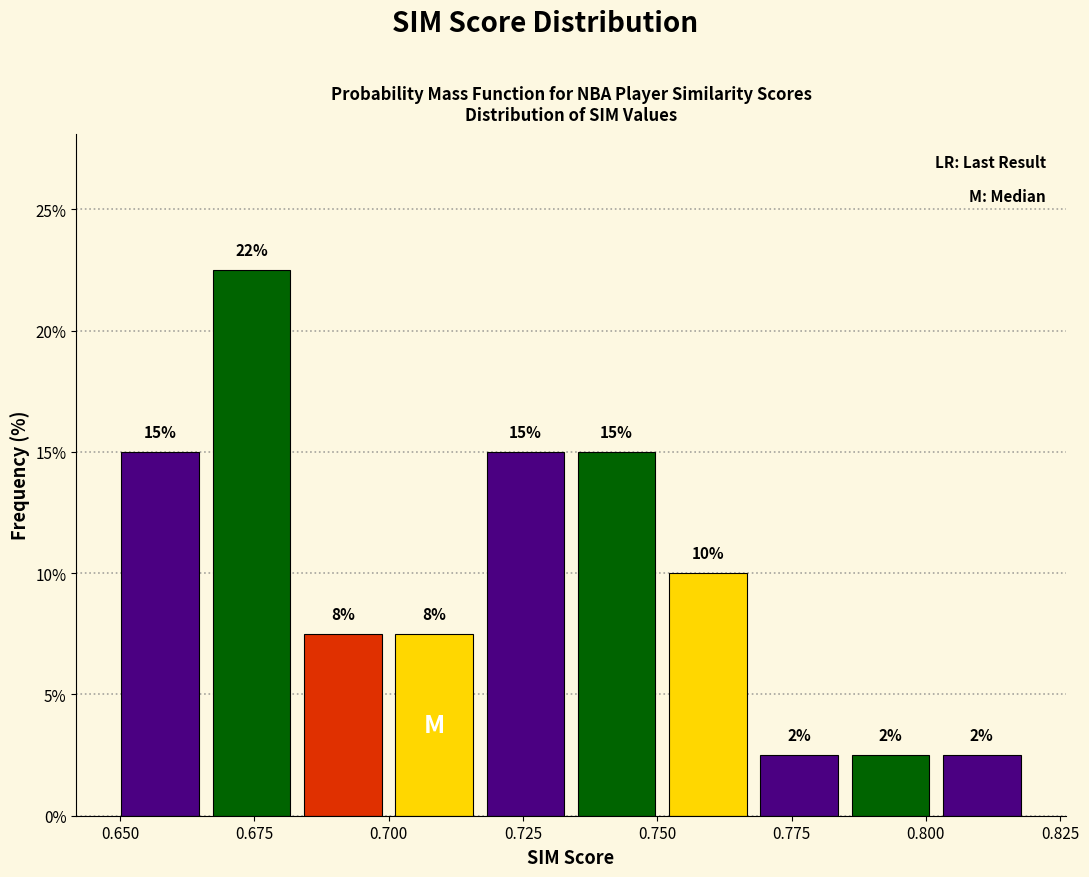

Around what value on the x-axis is the tallest bar? Give the approximate position of its centre, as read against the axis.

0.675